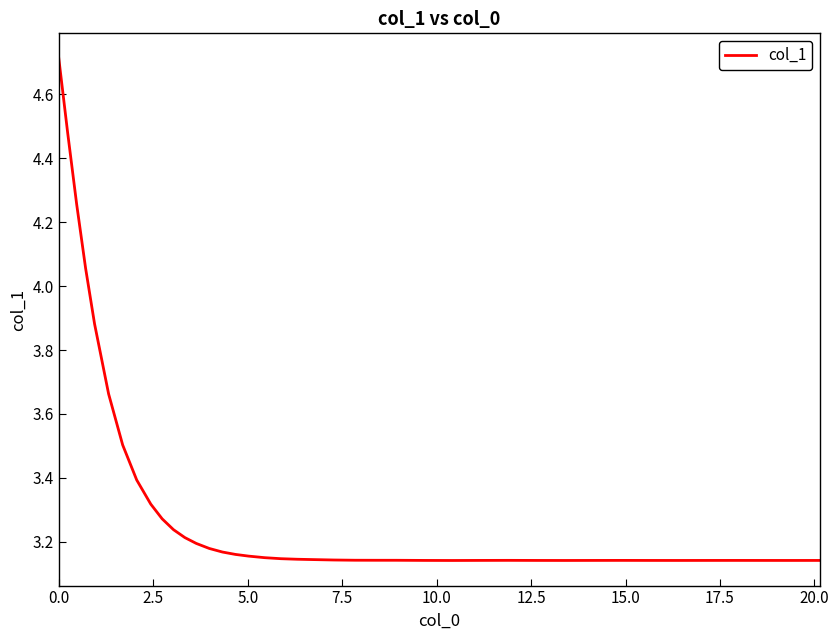

What is the maximum value shown in the chart?

4.7